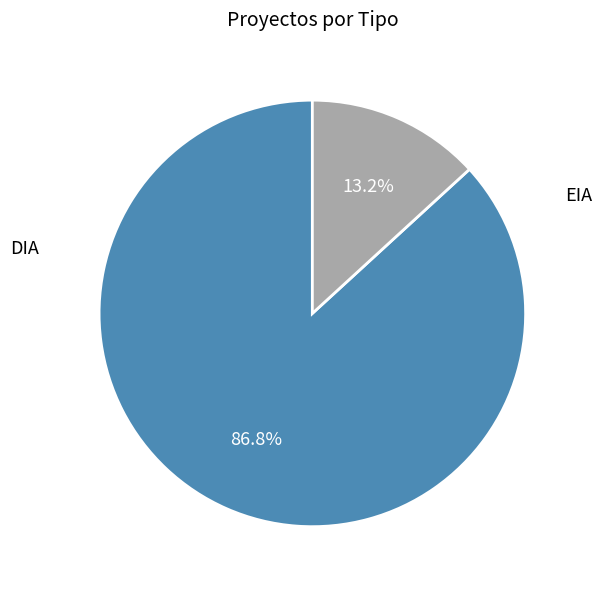

What portion of the pie excludes EIA?

86.8%